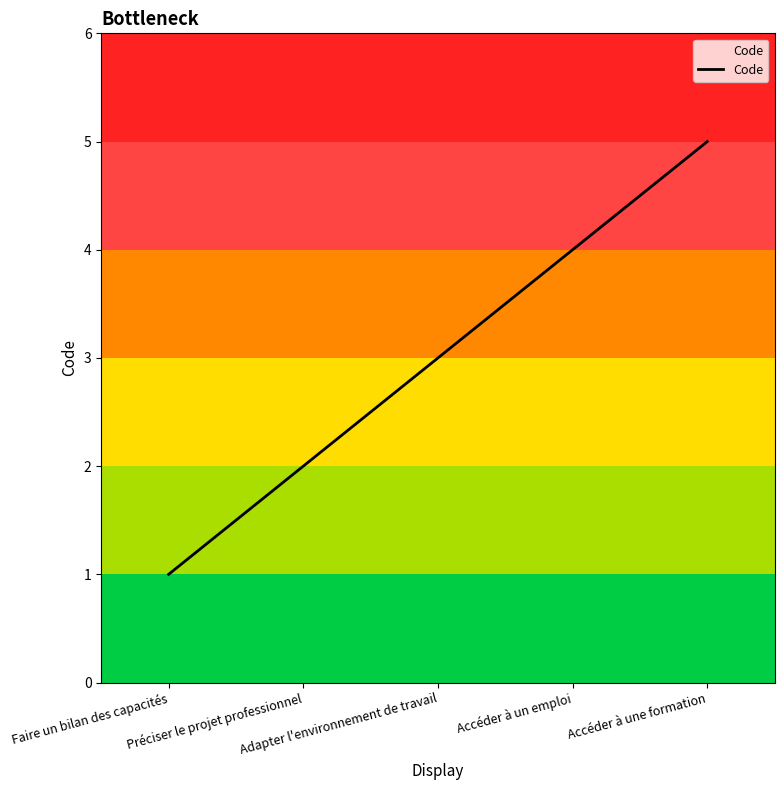

At which label is the value closest to 3?

Adapter l'environnement de travail